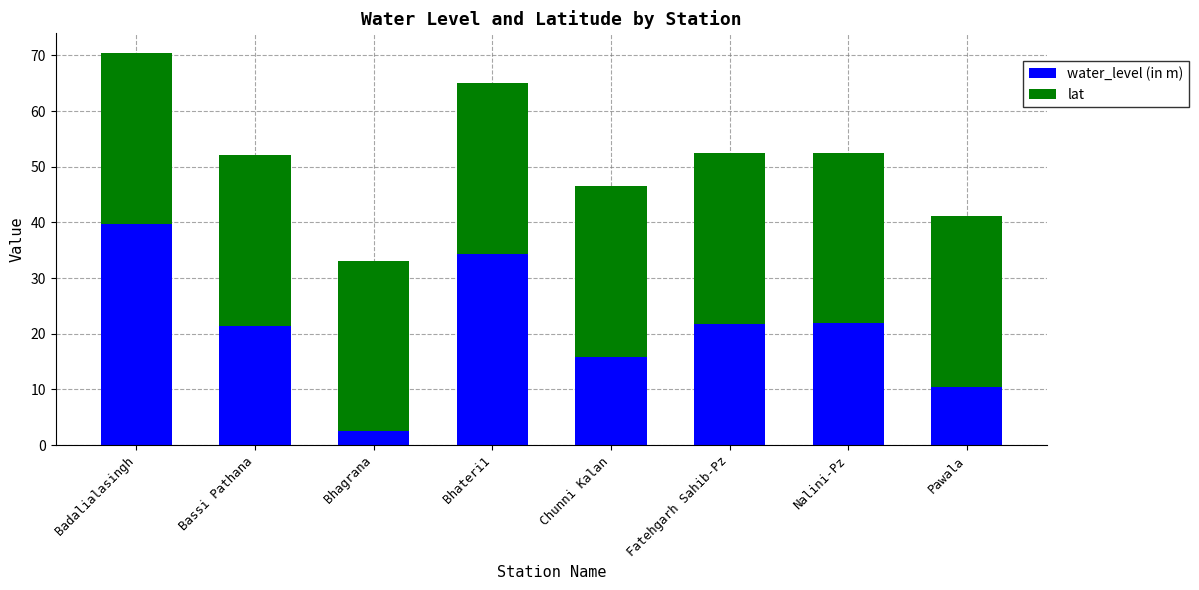

What is the total value across all series at Bassi Pathana?

52.1